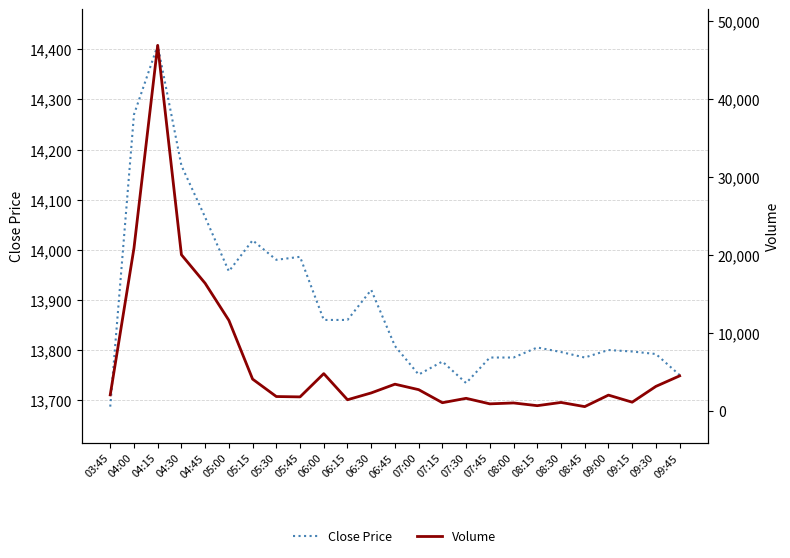

How many times do Volume and Close Price cross each other?

2